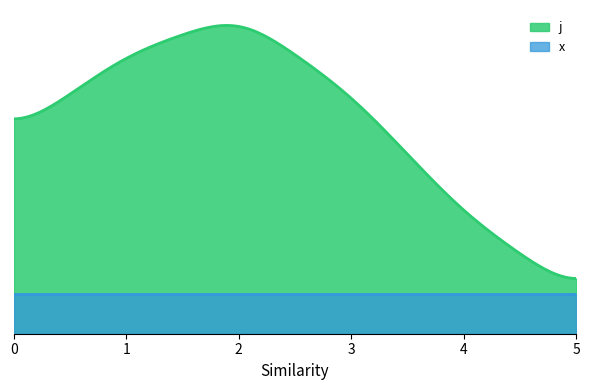

Reading left to right, what are all the values shown in this chart?

j: 2	4	5	7	8	6	3	1
x: 1	1	1	1	1	1	1	1